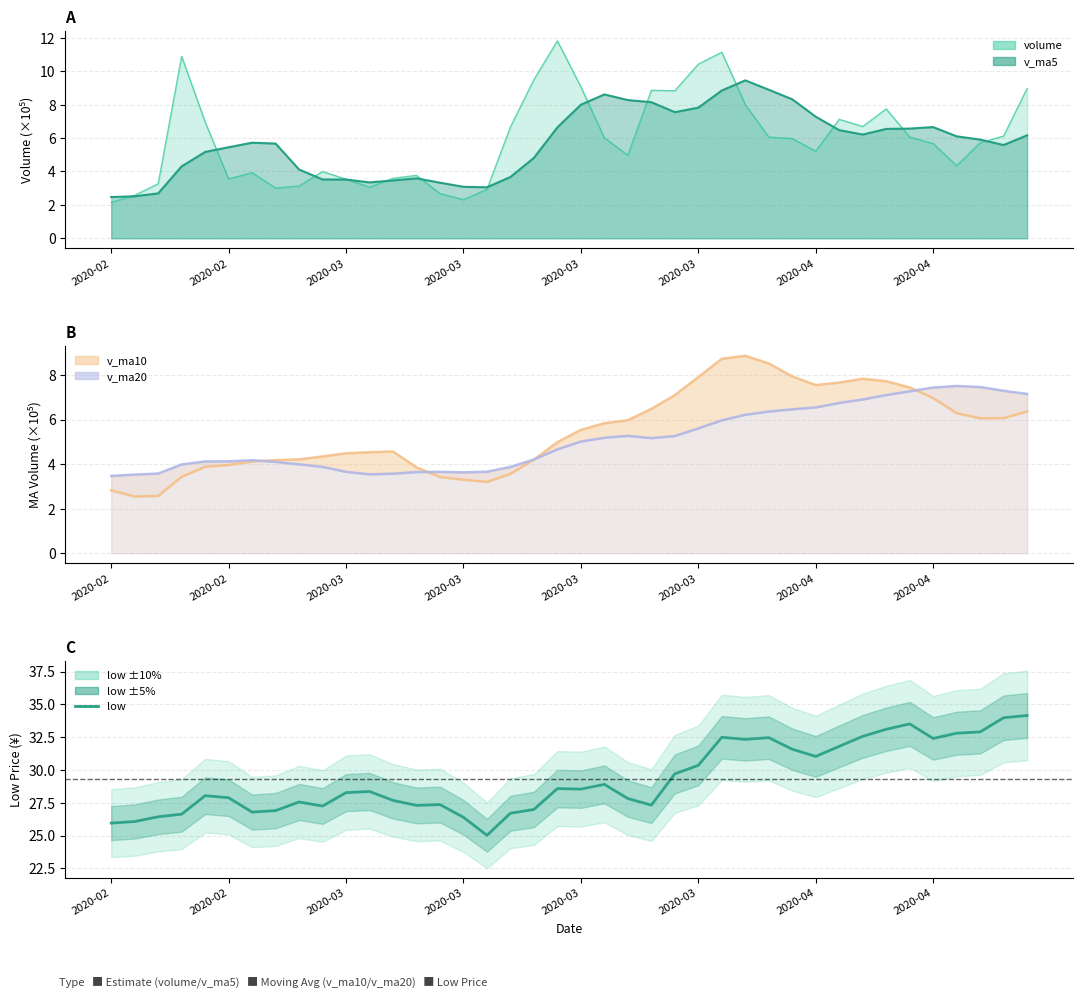

What is the label of the 40th point from the left?

39